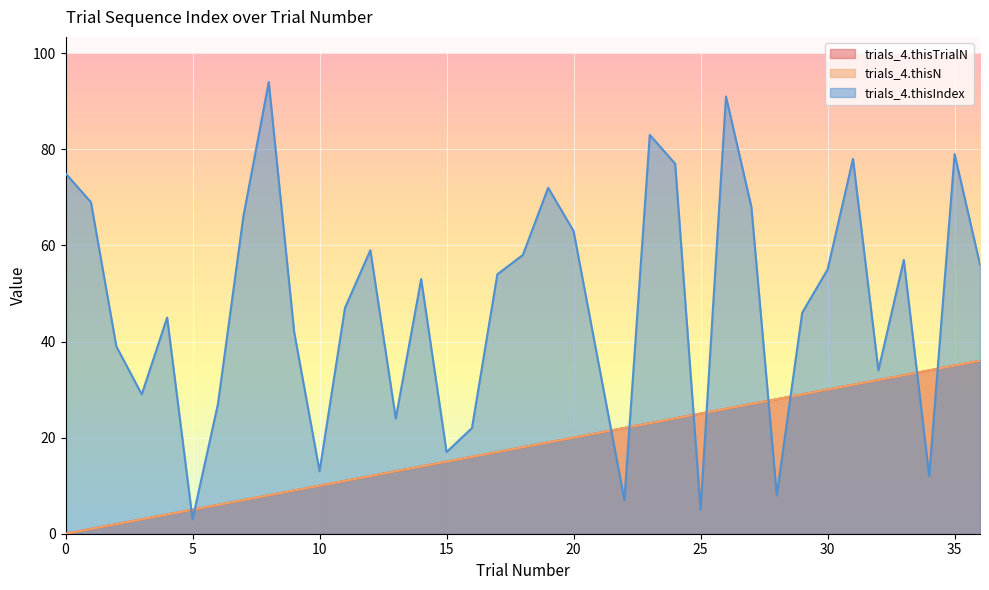

Reading left to right, what are all the values shown in this chart?

trials_4.thisTrialN: 0	1	2	3	4	5	6	7	8	9	10	11	12	13	14	15	16	17	18	19	20	21	22	23	24	25	26	27	28	29	30	31	32	33	34	35	36
trials_4.thisN: 0	1	2	3	4	5	6	7	8	9	10	11	12	13	14	15	16	17	18	19	20	21	22	23	24	25	26	27	28	29	30	31	32	33	34	35	36
trials_4.thisIndex: 75	69	39	29	45	3	27	66	94	42	13	47	59	24	53	17	22	54	58	72	63	35	7	83	77	5	91	68	8	46	55	78	34	57	12	79	56